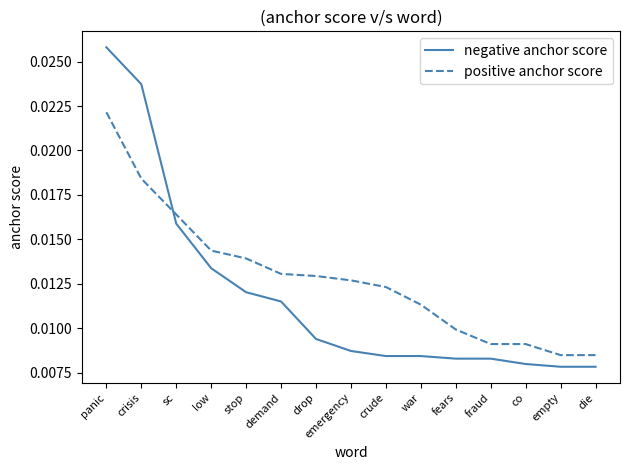

Rank the series by their maximum value, from highest to lowest.

negative anchor score, positive anchor score